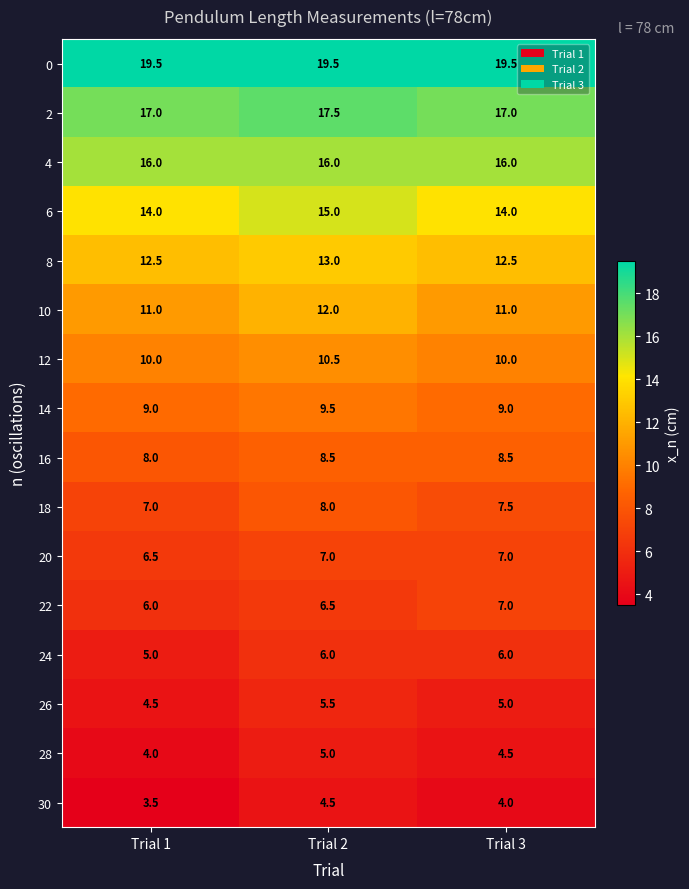

The value of 12 at Trial 3 is 4.6. True or false?

False